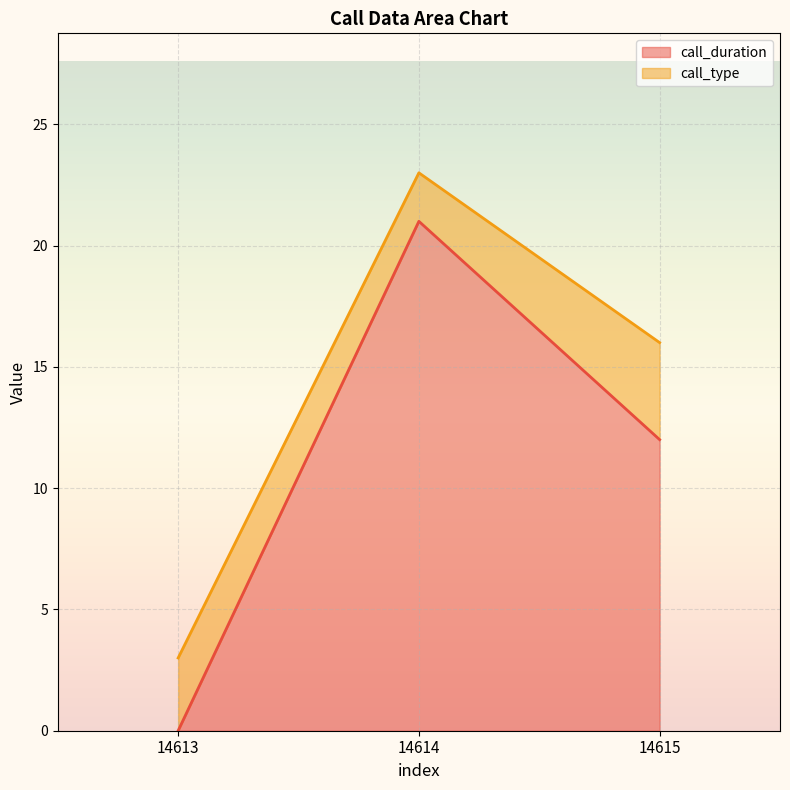

True or false: the data shows -11 at 14613.

False